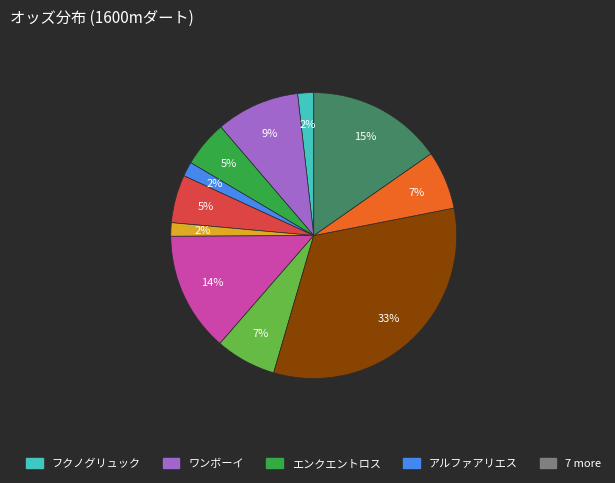

To the nearest percent, what is the difference between the largest and smallest slice percentages?

31%